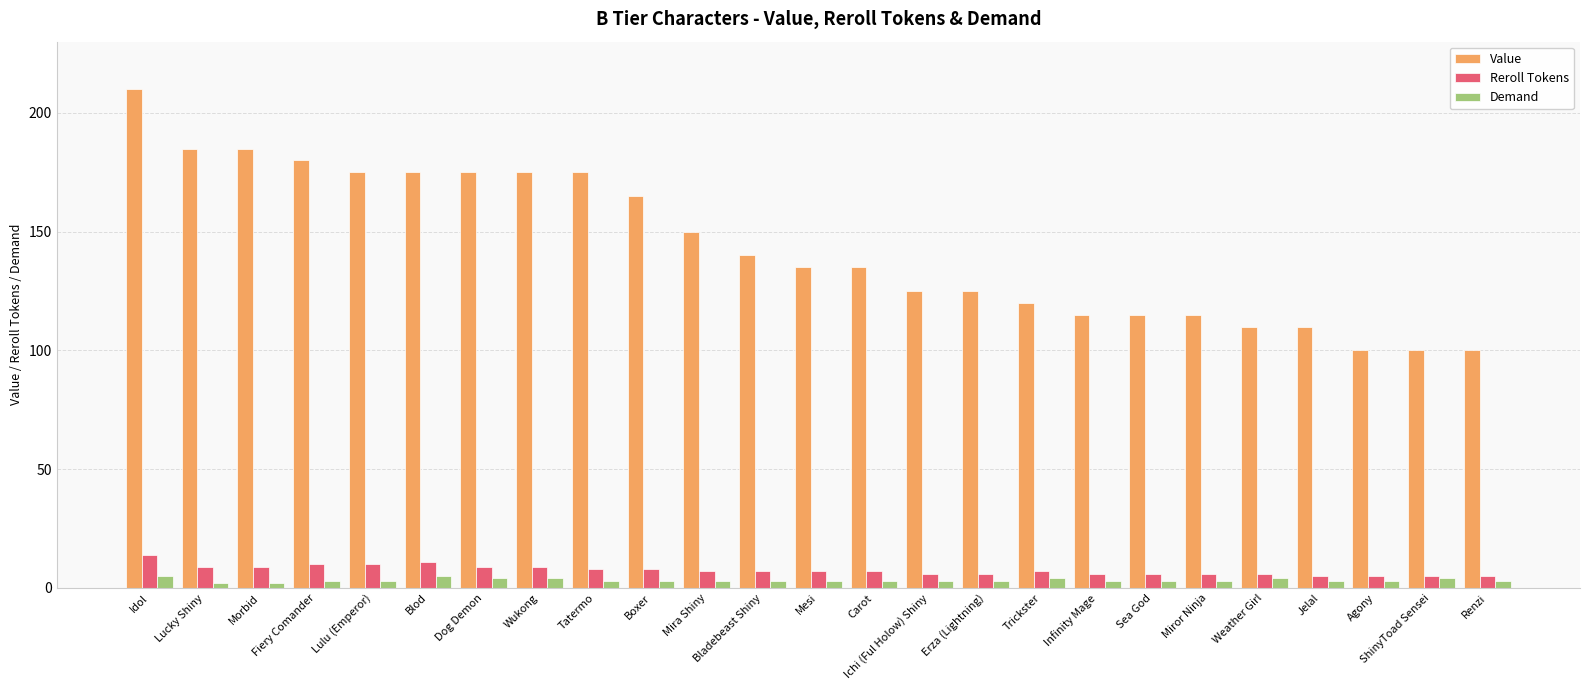

Reading left to right, list all the values displayed in this chart.

Value: 210	185	185	180	175	175	175	175	175	165	150	140	135	135	125	125	120	115	115	115	110	110	100	100	100
Reroll Tokens: 14	9	9	10	10	11	9	9	8	8	7	7	7	7	6	6	7	6	6	6	6	5	5	5	5
Demand: 5	2	2	3	3	5	4	4	3	3	3	3	3	3	3	3	4	3	3	3	4	3	3	4	3